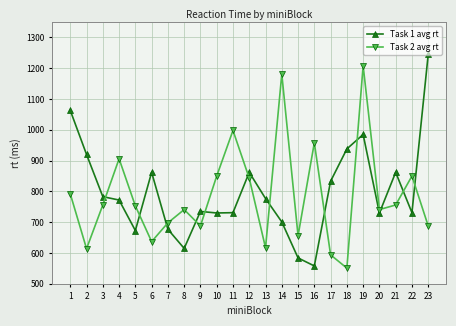

How many interior local peaks does the Task 2 avg rt series have?

7